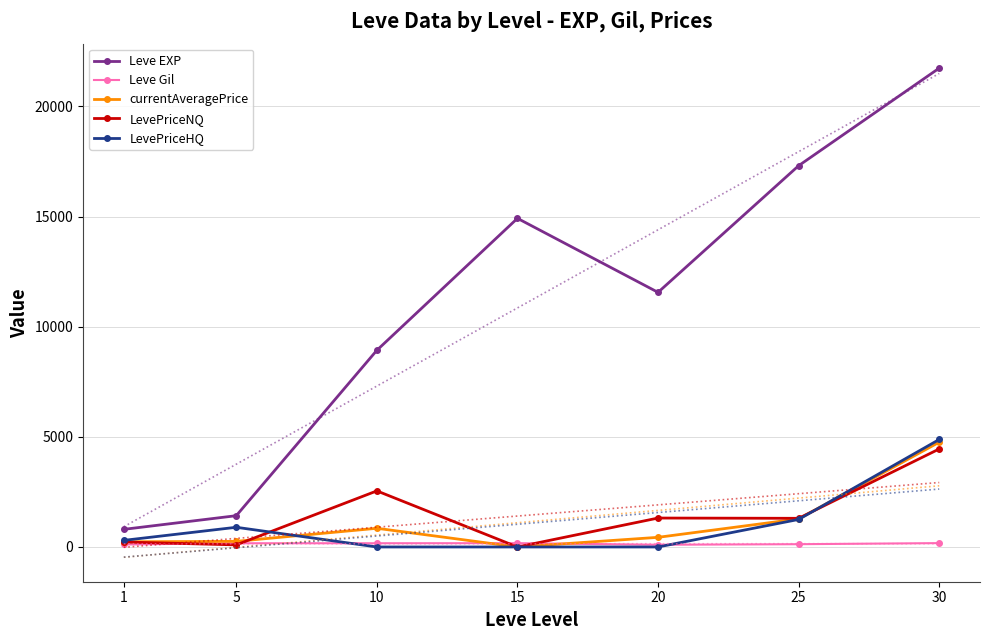

Reading left to right, what are all the values shown in this chart?

Leve EXP: 800.0	1420.0	8930.0	14920.0	11560.0	17310.0	21740.0
Leve Gil: 113.0	169.0	169.0	172.0	101.0	126.0	175.0
currentAveragePrice: 235.9	254.8	848.6	0.0	437.8	1275.5	4757.0
LevePriceNQ: 225.2	95.0	2545.8	0.0	1313.2	1301.0	4450.0
LevePriceHQ: 300.0	894.0	0.0	0.0	0.0	1250.0	4879.8